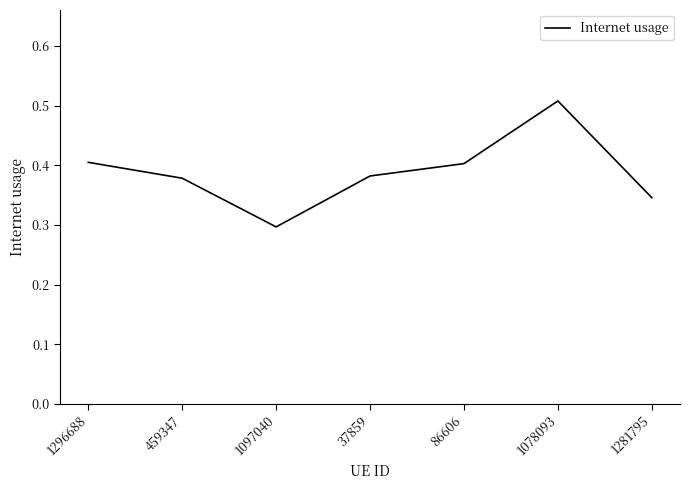

Which label corresponds to the largest value in the chart?

1078093